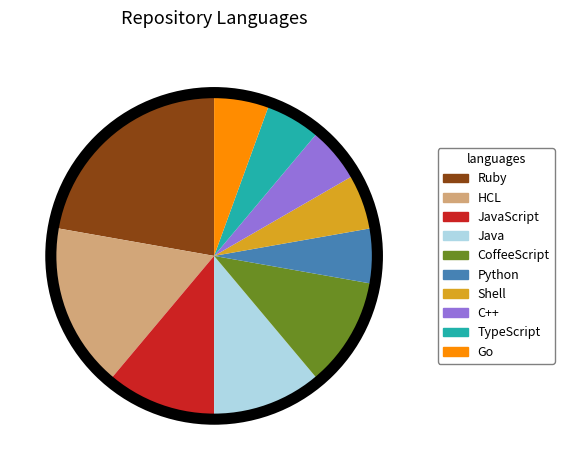

Does C++ account for over 50% of the chart?

No